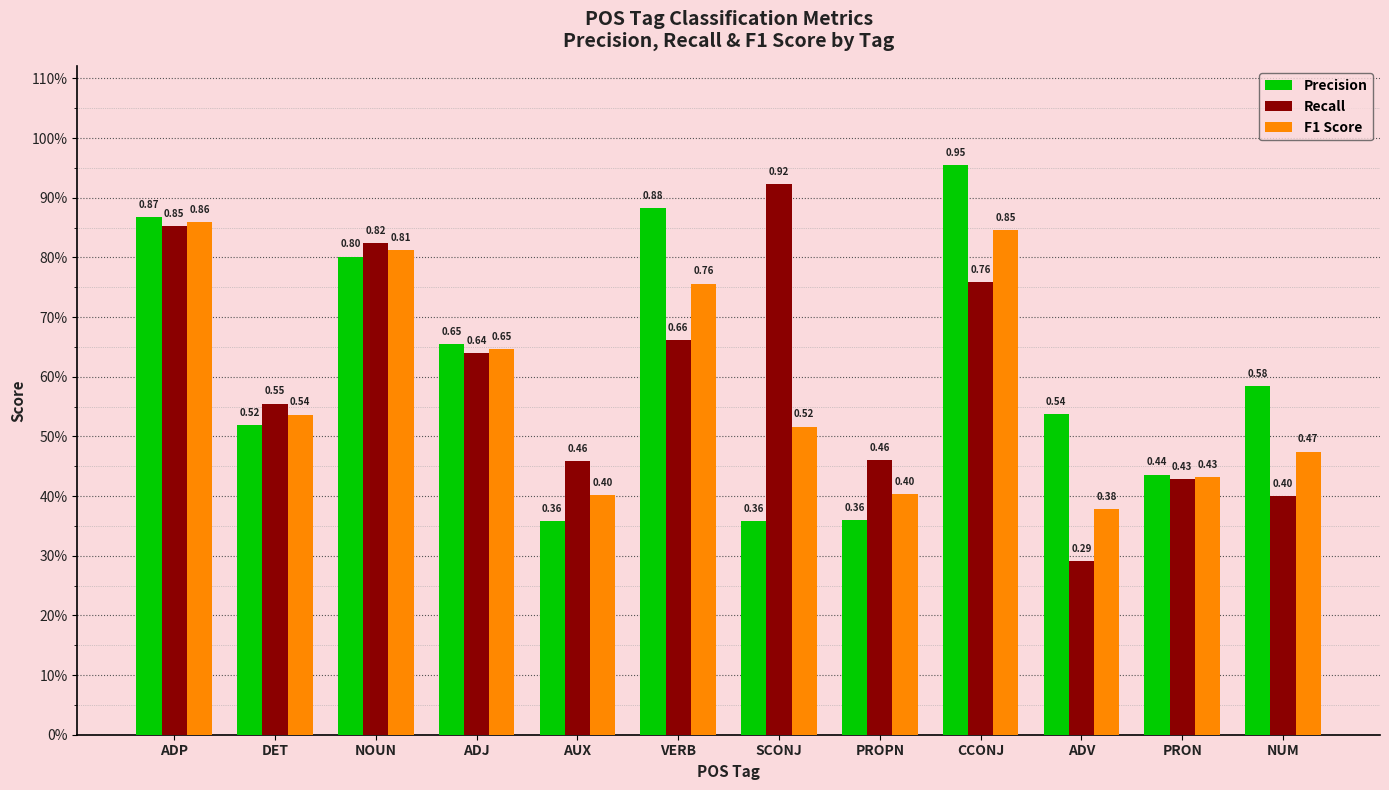

What is the difference between the maximum and minimum values in the Precision series?

0.6